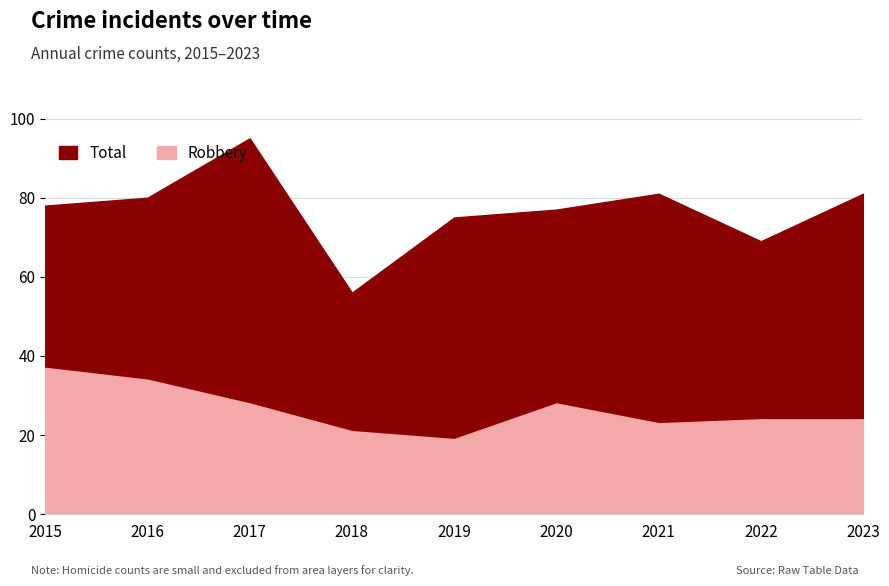

What is the sum of the Robbery values at 2017 and 2023?

52